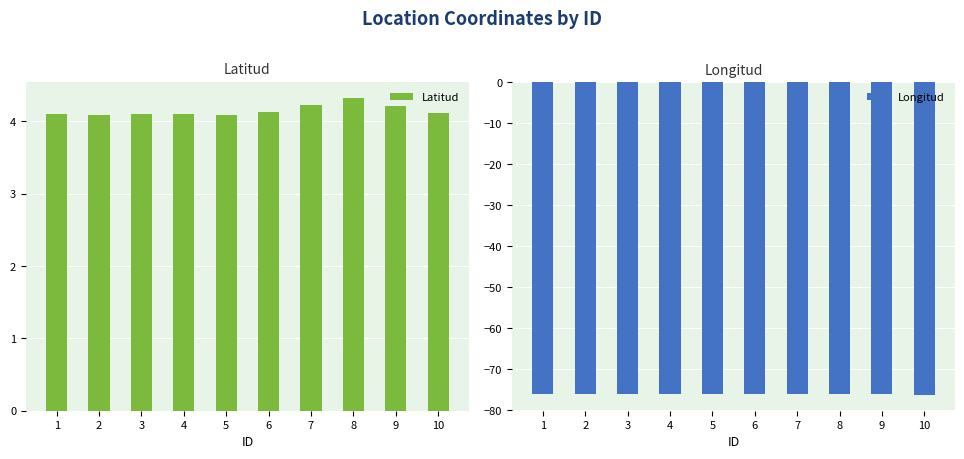

At how many categories does at least one series exceed -42?

10